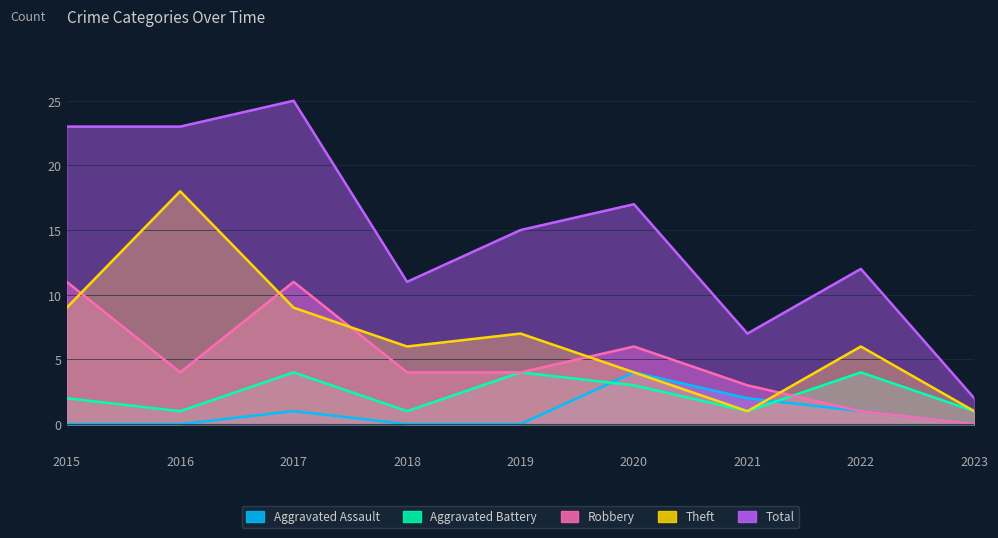

At which category does Total reach its first local peak?

2017